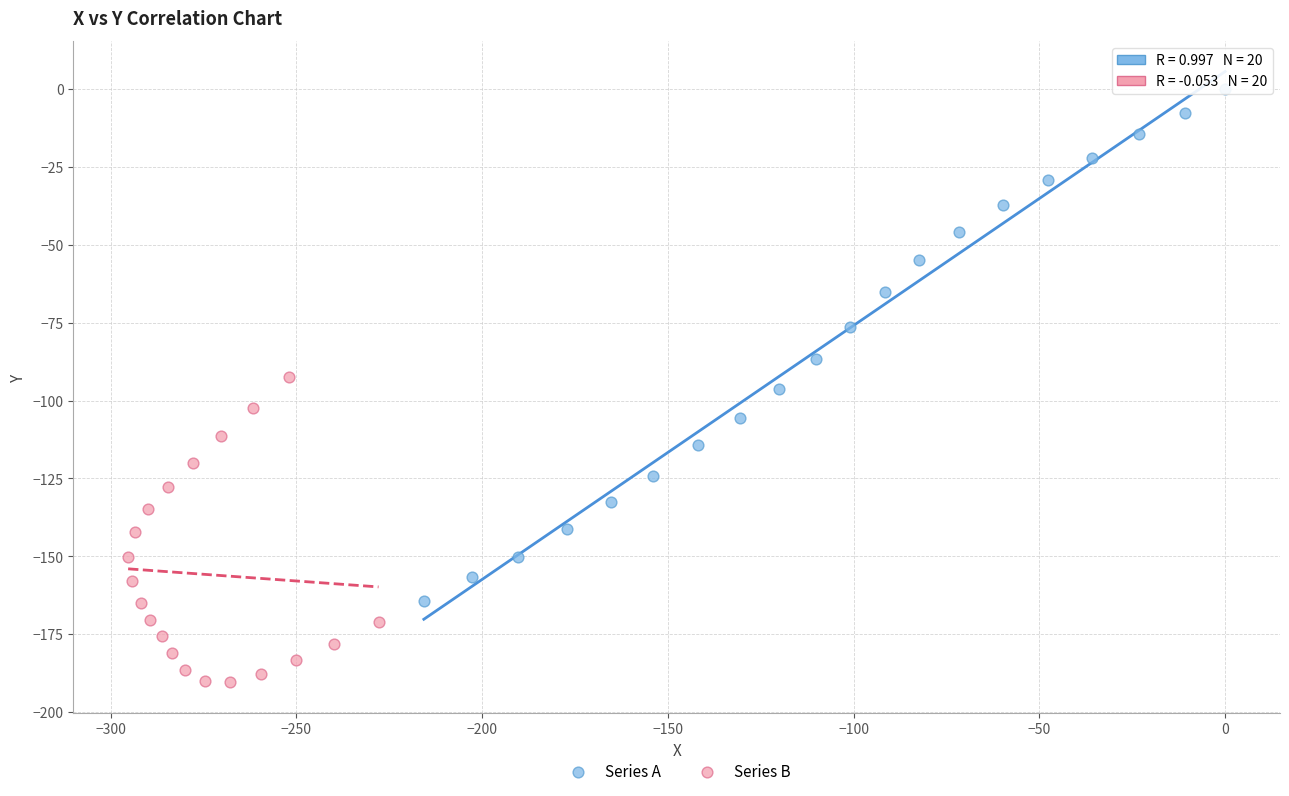

What are all the series names shown in the legend?

Series A, Series B